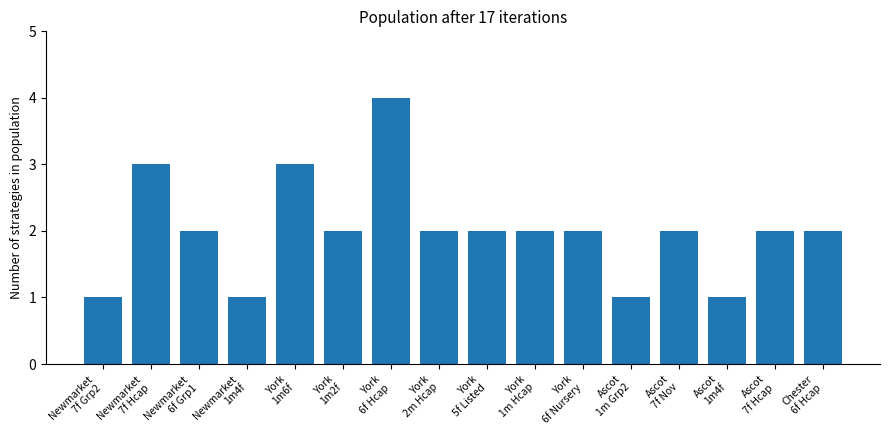

What is the greatest value displayed?

4